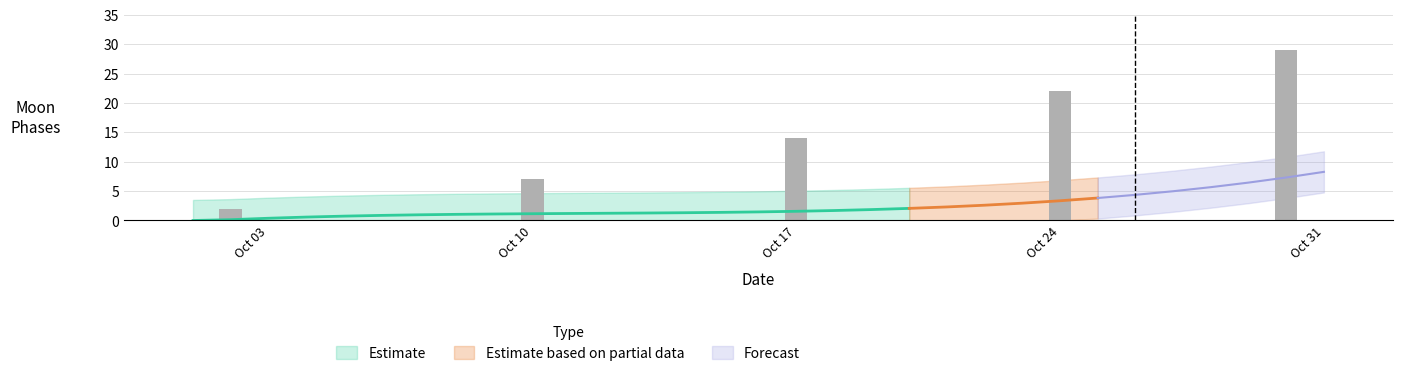

Between 2022-10-19 and 2022-10-02, which is larger?

2022-10-02